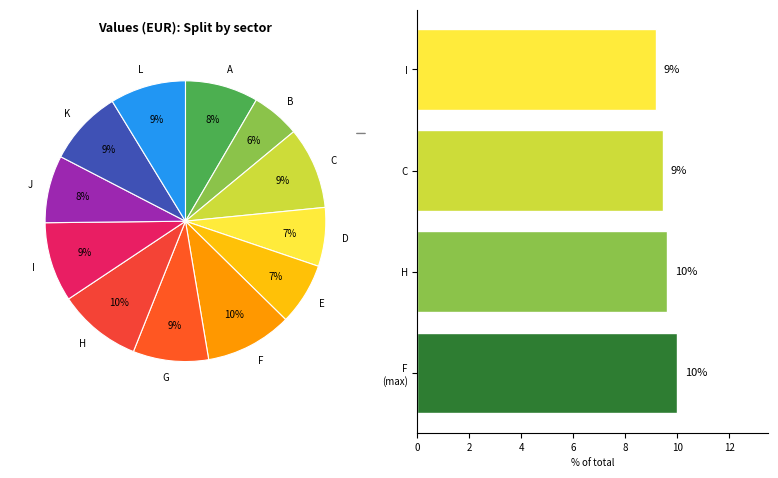

Combined, do C and H account for over 50%?

No